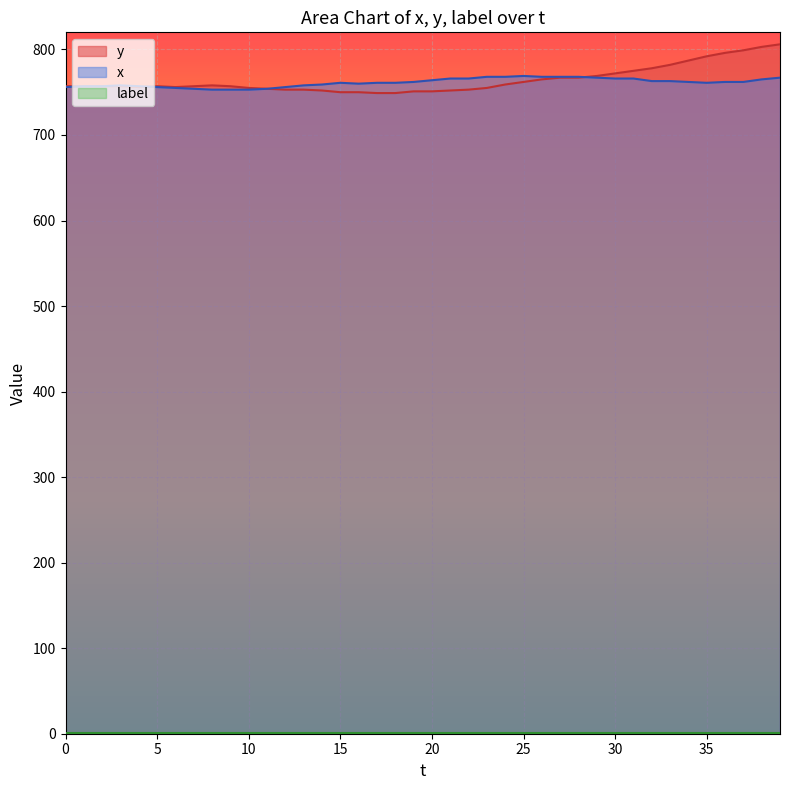

How many values in the x series exceed 762?

16